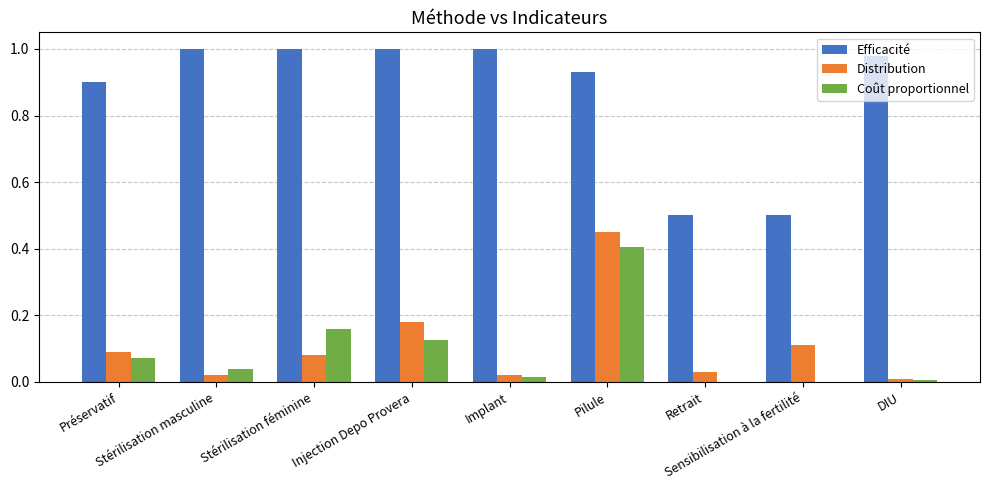

Are the bars grouped side by side (vs. stacked)?

Yes